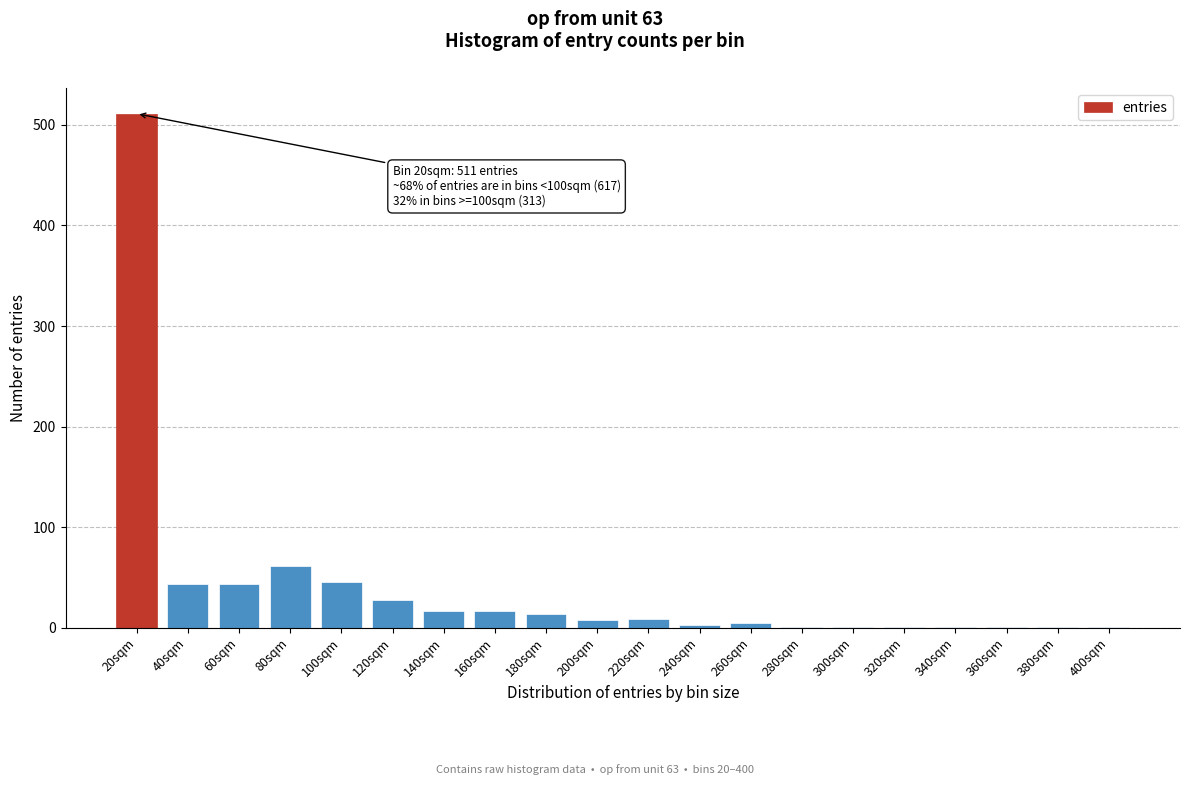

What is the greatest value displayed?

511